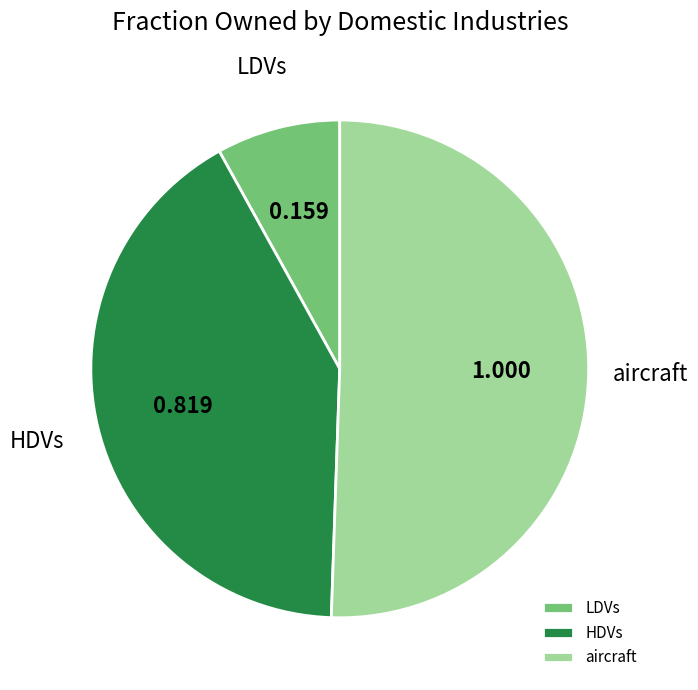

Which category has the biggest portion of the pie?

aircraft